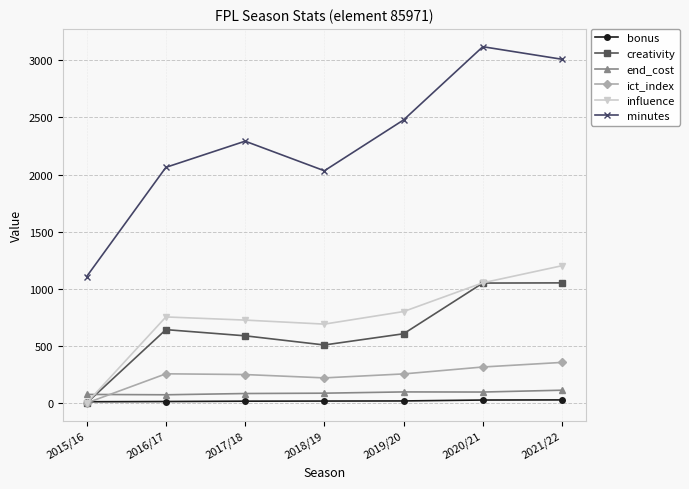

True or false: minutes and end_cost cross at least once.

False